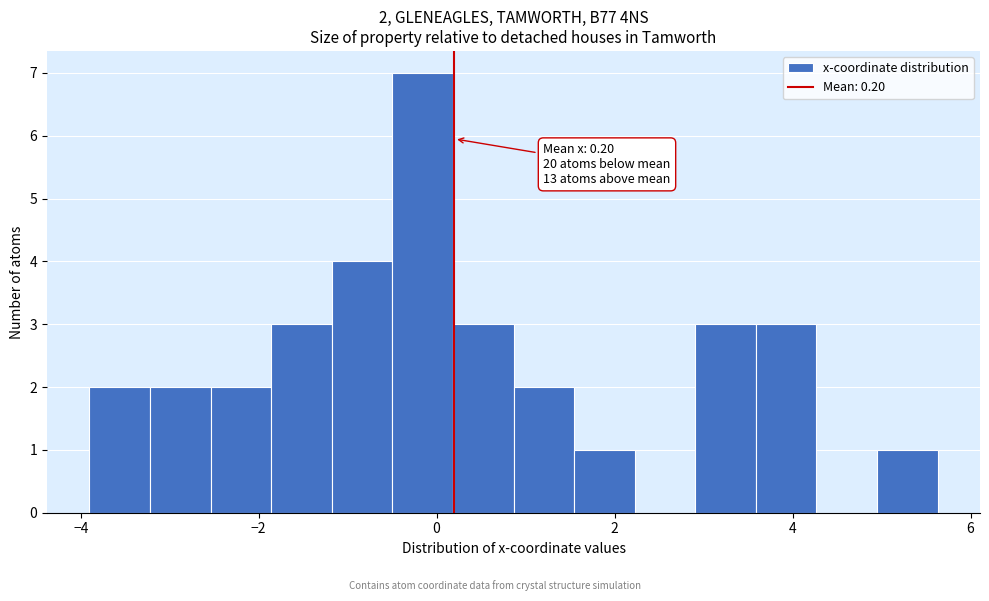

Read against the x-axis, roughly where is the centre of the tallest bar?

-0.2